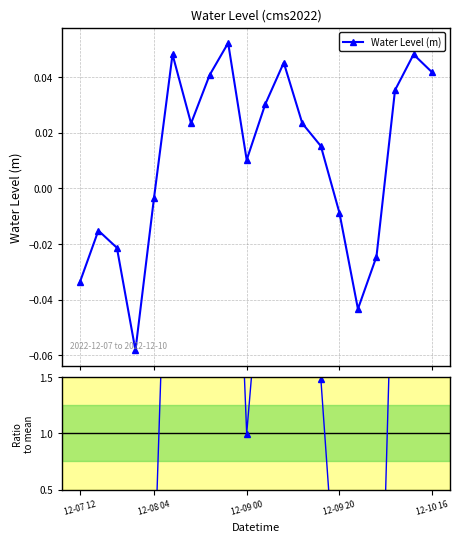

What is the difference between the maximum and minimum values in the Water Level (m) series?

0.1